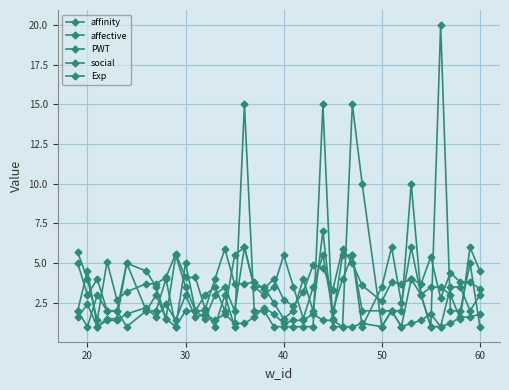

Count the number of data series in this chart.

5